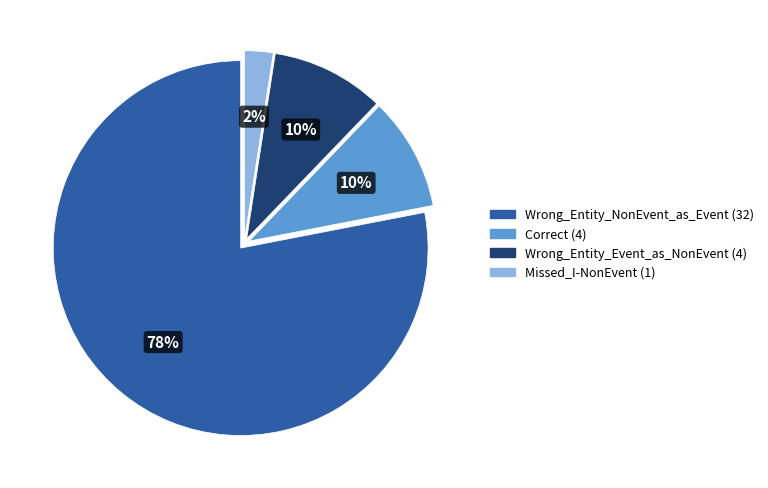

Does any single category account for the majority?

Yes